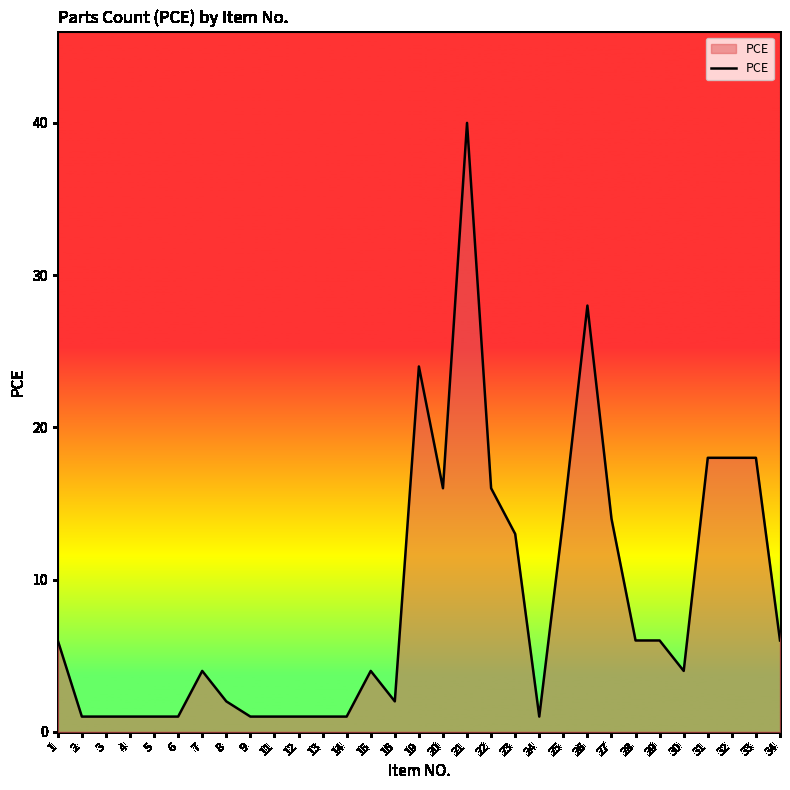

What is the approximate value at 32, to the nearest 5?

20